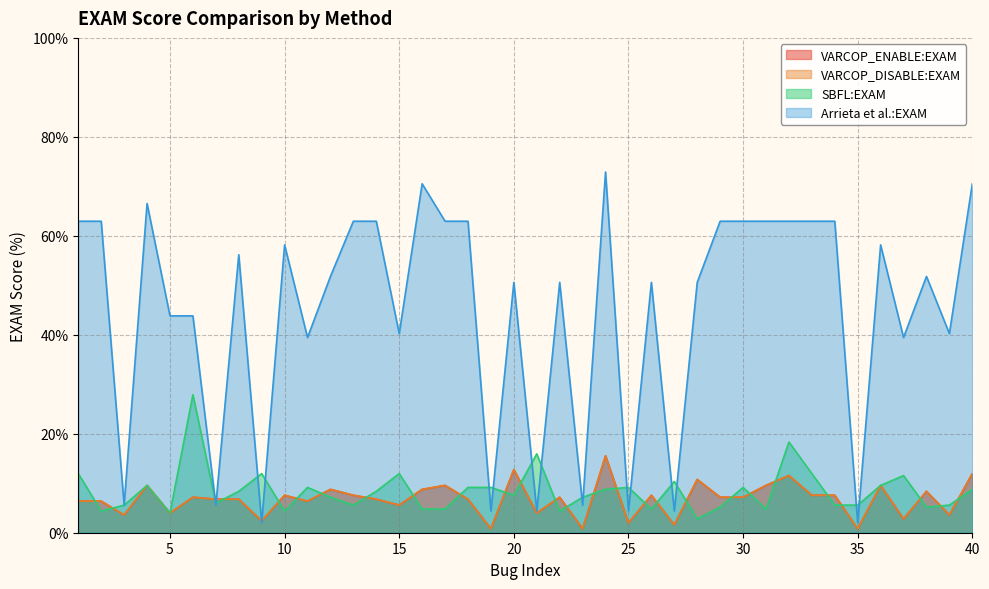

In SBFL:EXAM, how many points are lower than both neighbors (excluding endpoints)?

11